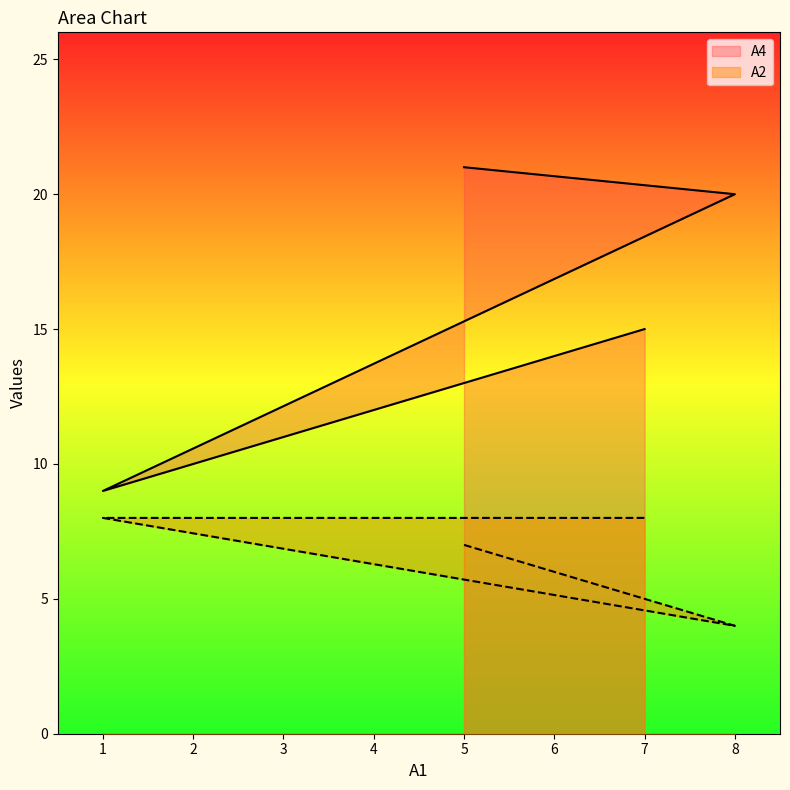

True or false: A4 has a value of 5 at 7.

False